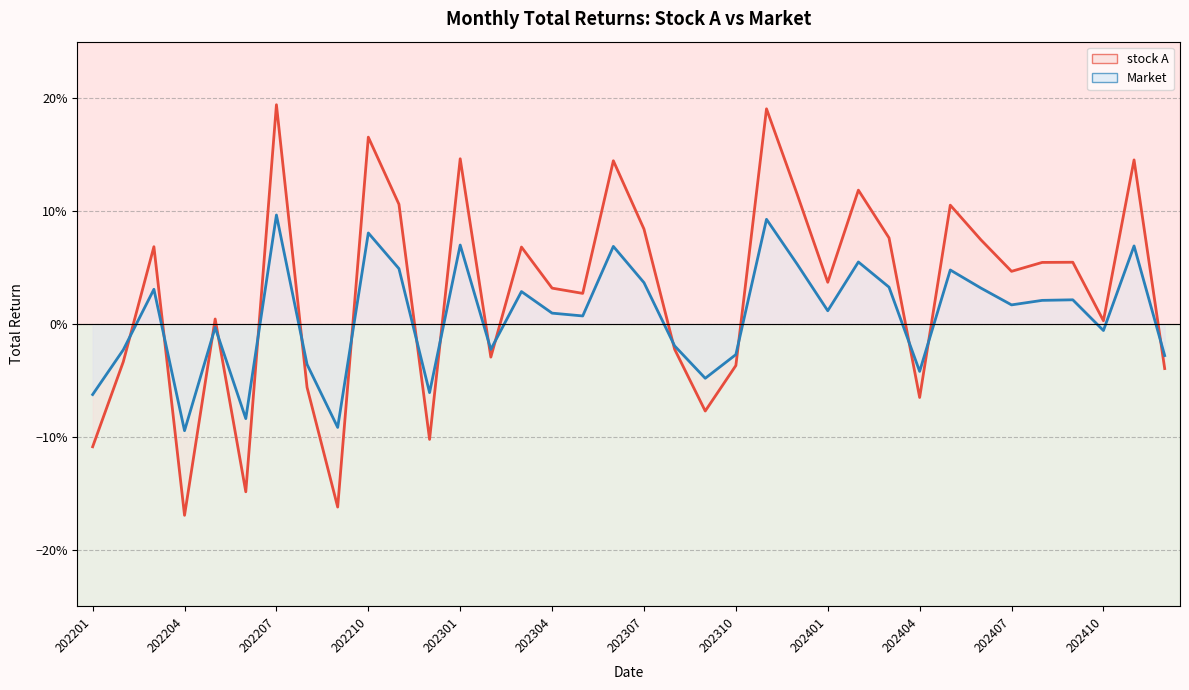

At 202310, list the series in order from smallest to largest.

stock A, Market